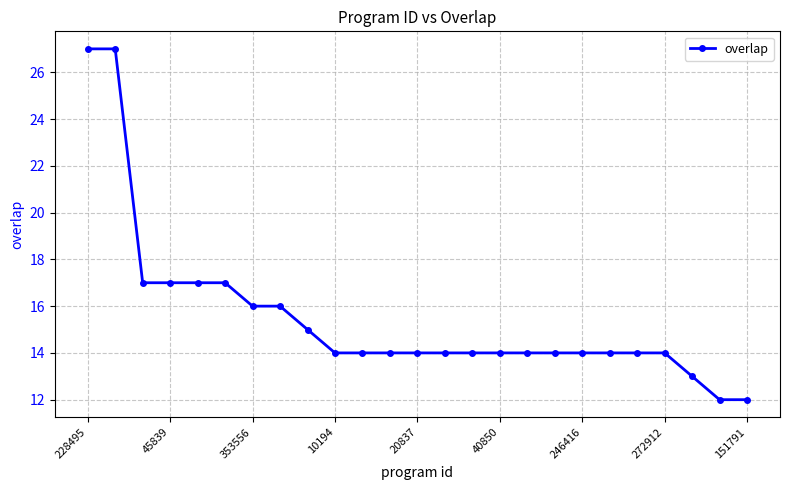

Reading left to right, extract all data points from this chart.

27	27	17	17	17	17	16	16	15	14	14	14	14	14	14	14	14	14	14	14	14	14	13	12	12